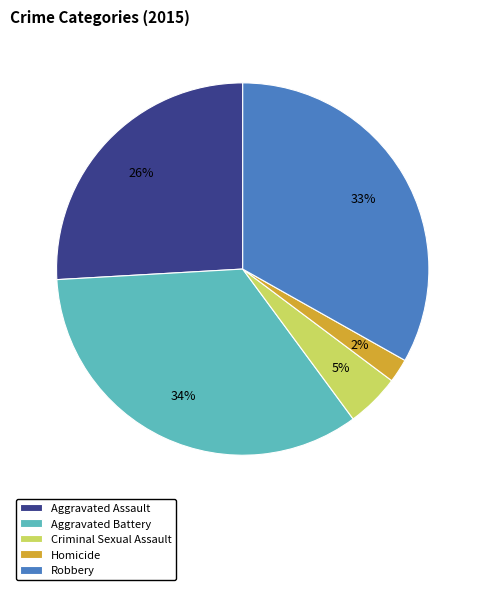

To the nearest percent, what is the average slice percentage?

20%